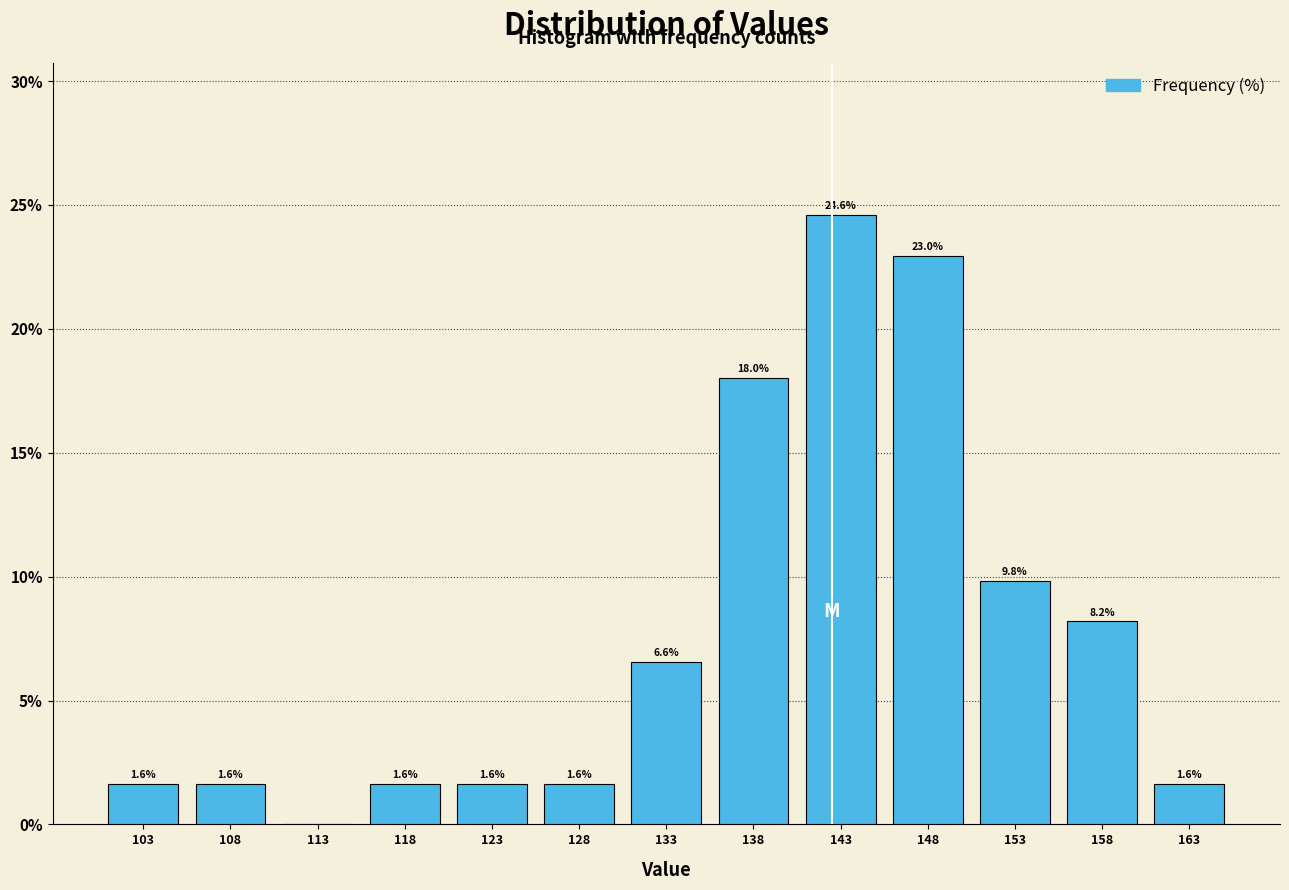

Which range on the x-axis has the tallest bar?

141 to 146